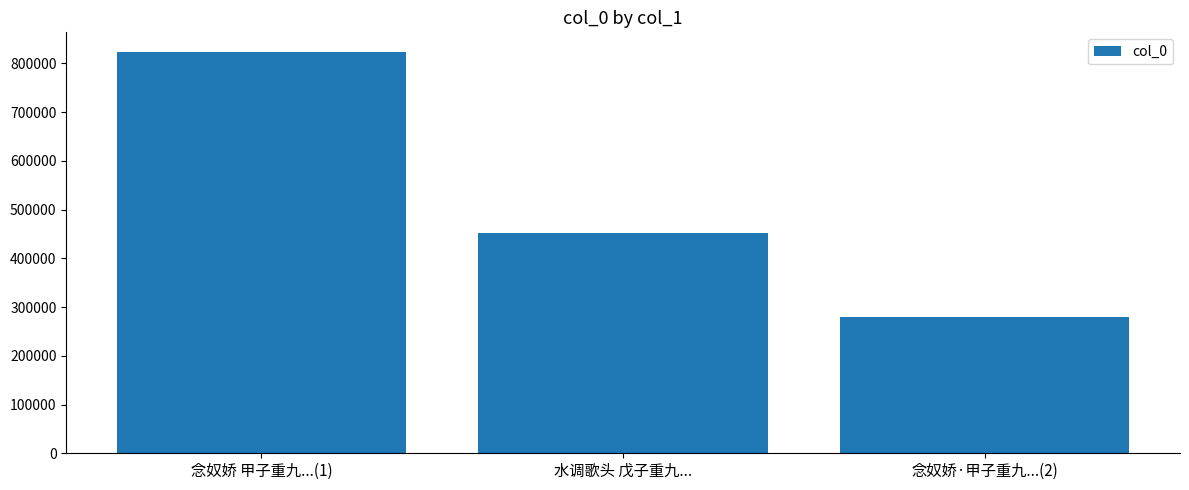

Between 念奴娇 甲子重九...(1) and 水调歌头 戊子重九..., which is larger?

念奴娇 甲子重九...(1)